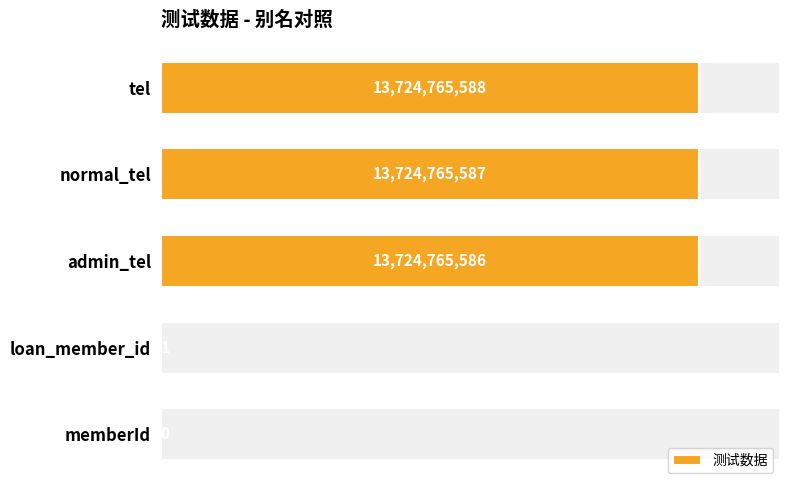

Which category has the highest value in the 测试数据 series?

tel